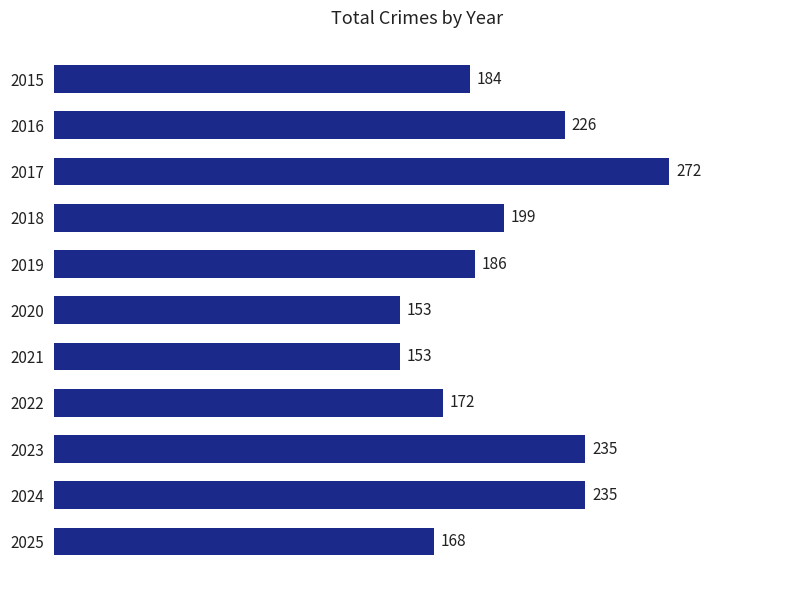

Reading top to bottom, transcribe all the data shown in this chart.

2015=184	2016=226	2017=272	2018=199	2019=186	2020=153	2021=153	2022=172	2023=235	2024=235	2025=168